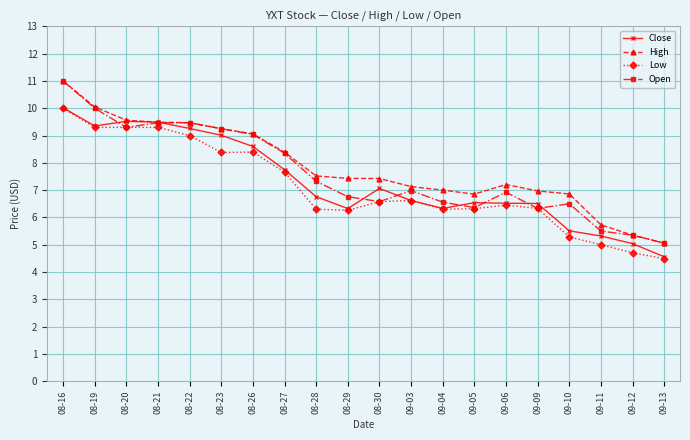

In Open, how many points are lower than both neighbors (excluding endpoints)?

4